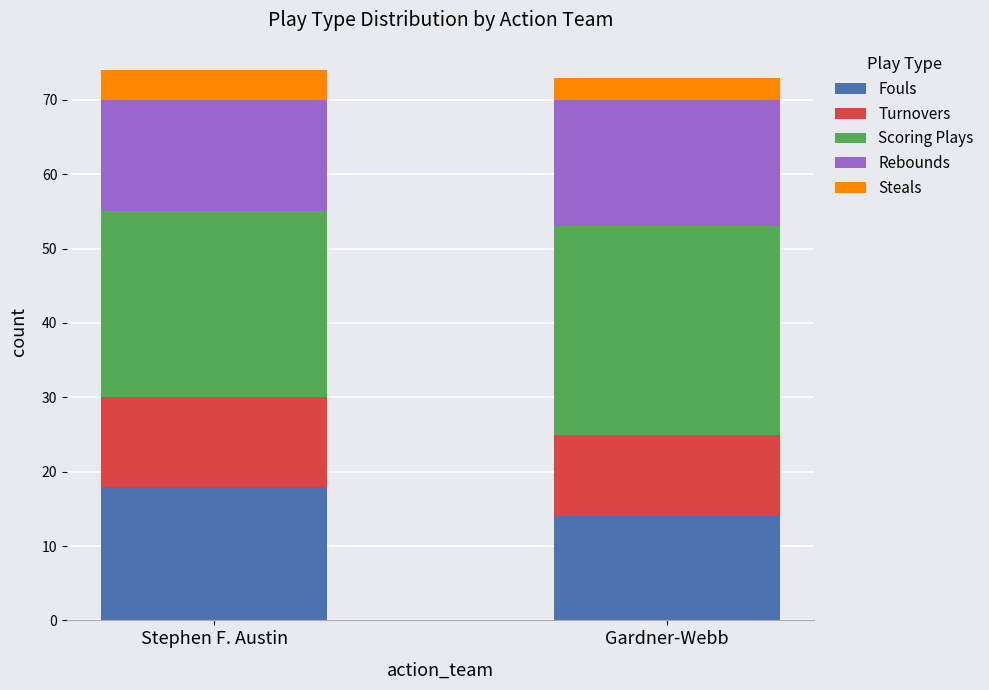

What is the lowest value of the Fouls series?

14